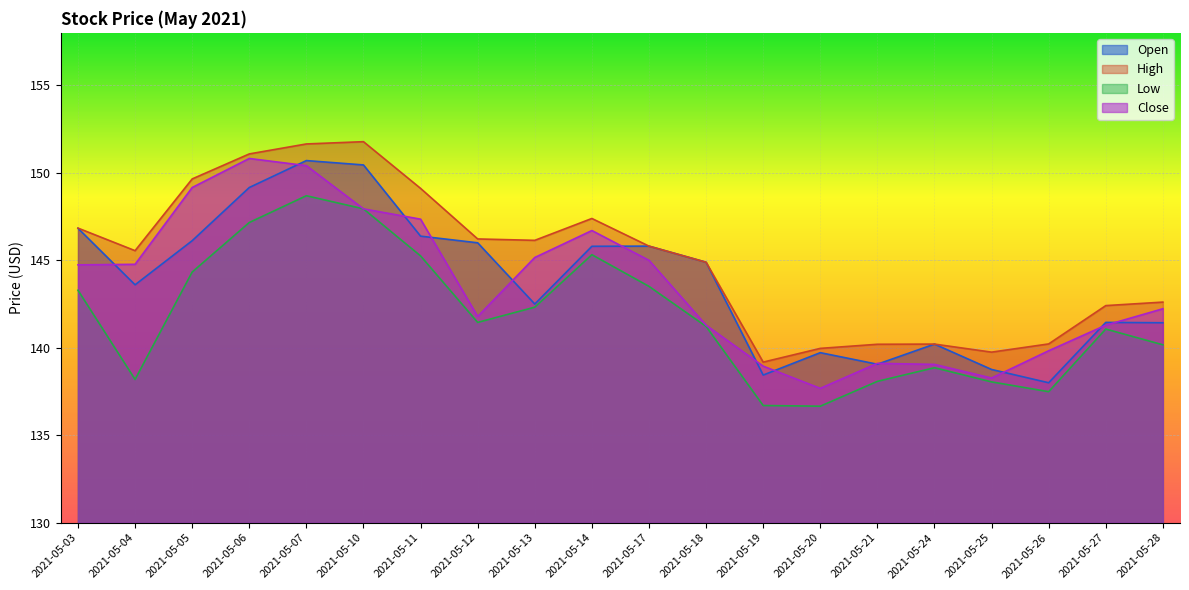

At which category does the chart reach its minimum across all series?

2021-05-20